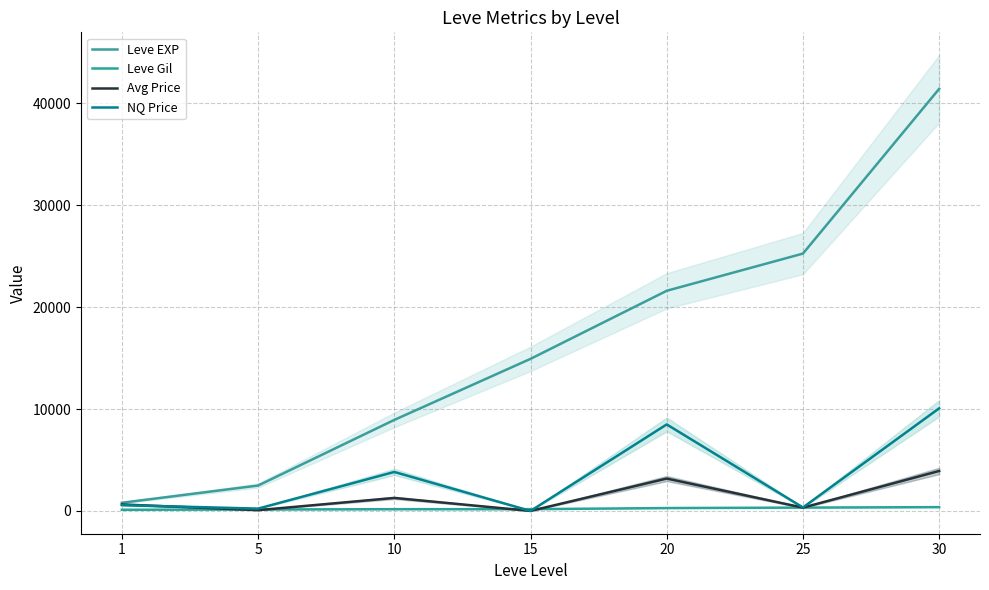

Reading left to right, list all the values displayed in this chart.

Leve EXP: 800.0	2490.0	8930.0	14920.0	21600.0	25250.0	41410.0
Leve Gil: 113.0	139.0	169.0	172.0	281.0	326.0	372.0
Avg Price: 633.5	76.0	1274.3	0.0	3176.8	323.1	3919.2
NQ Price: 568.1	228.0	3823.0	0.0	8486.6	339.1	10064.0